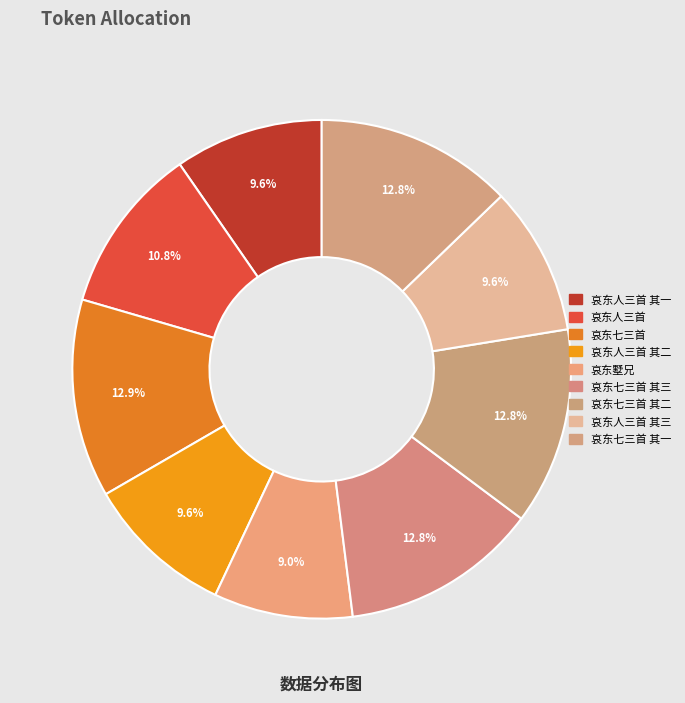

To the nearest percent, what portion does 哀东七三首 represent?

13%